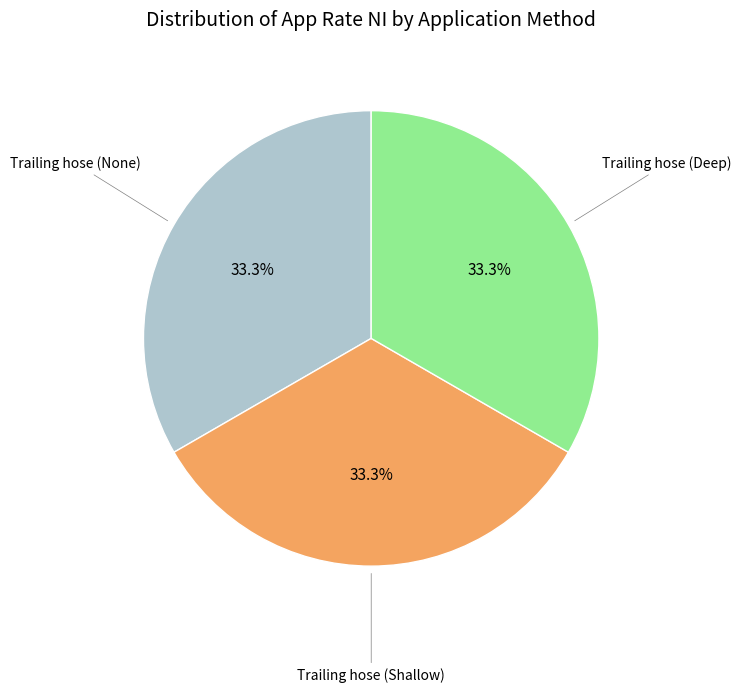

Is there a majority slice in this chart?

No